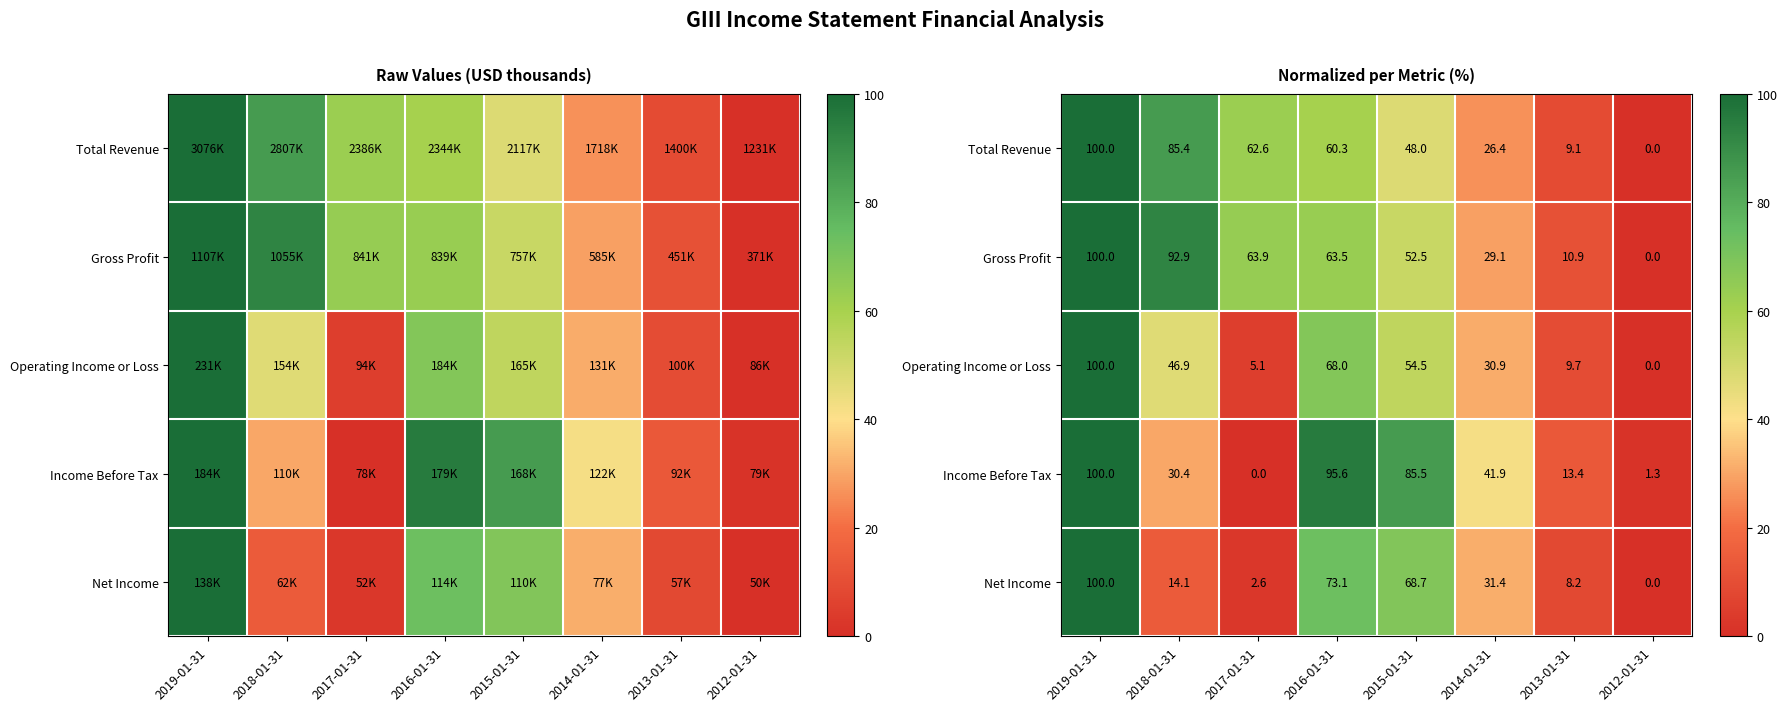

The value of Operating Income or Loss at 2013-01-31 is 9.7. True or false?

True